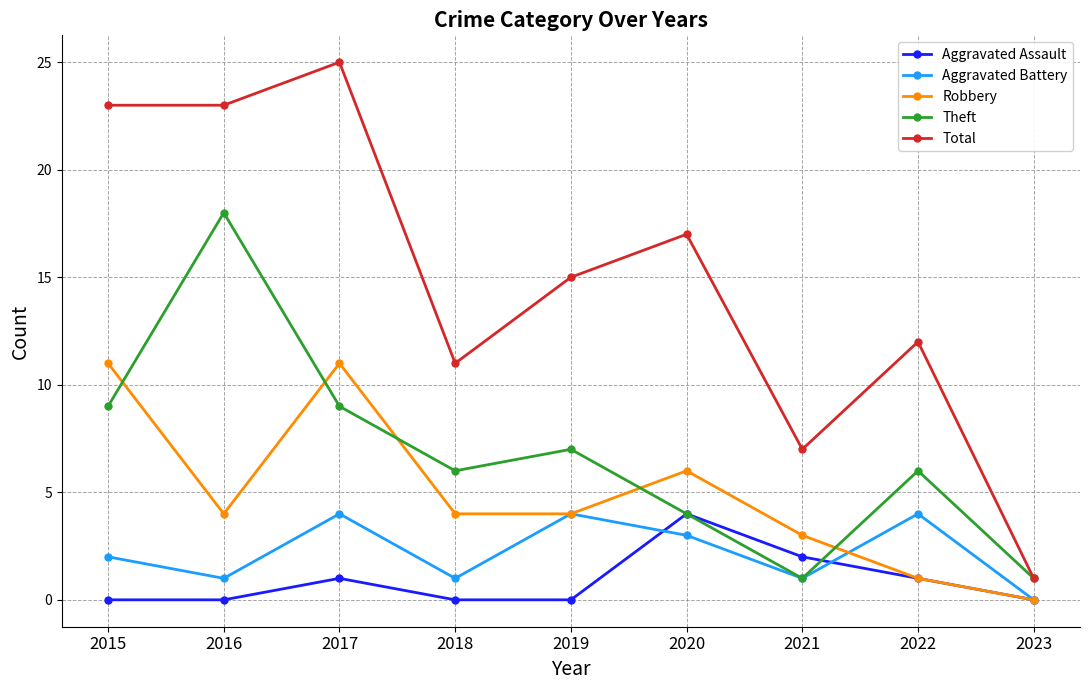

What is the difference between the maximum and minimum values in the Theft series?

17